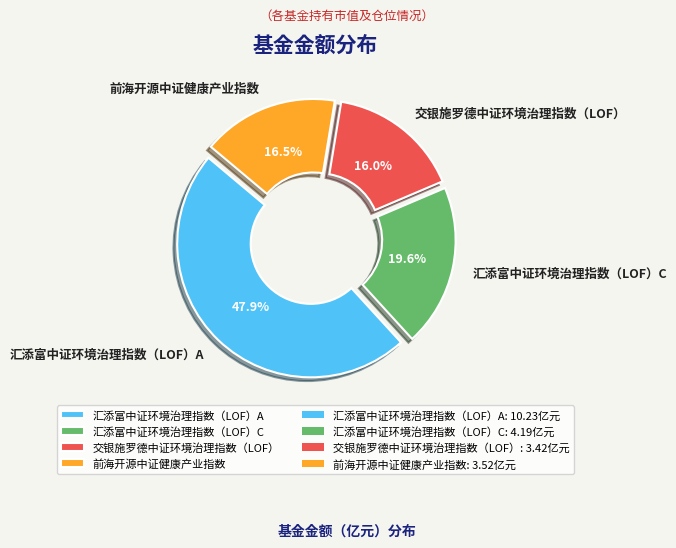

To the nearest percent, what is the average slice percentage?

25%